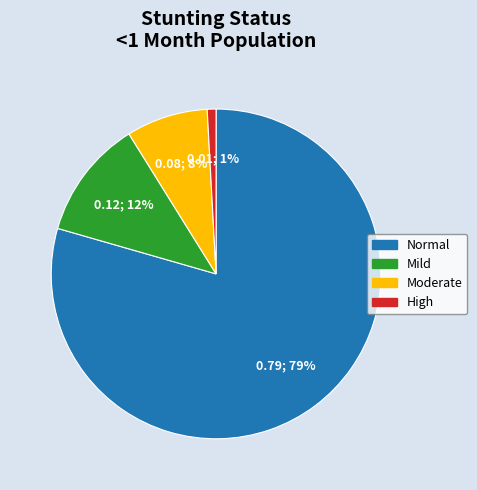

Does any single category account for the majority?

Yes